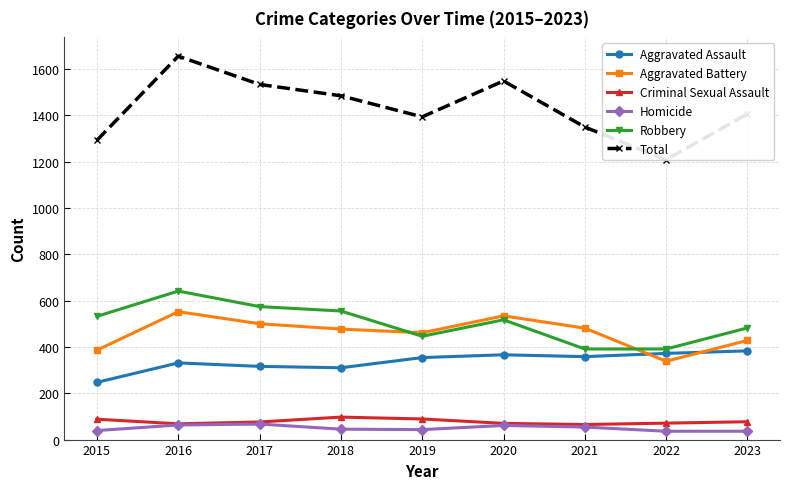

Rank the series by their maximum value, from lowest to highest.

Homicide, Criminal Sexual Assault, Aggravated Assault, Aggravated Battery, Robbery, Total